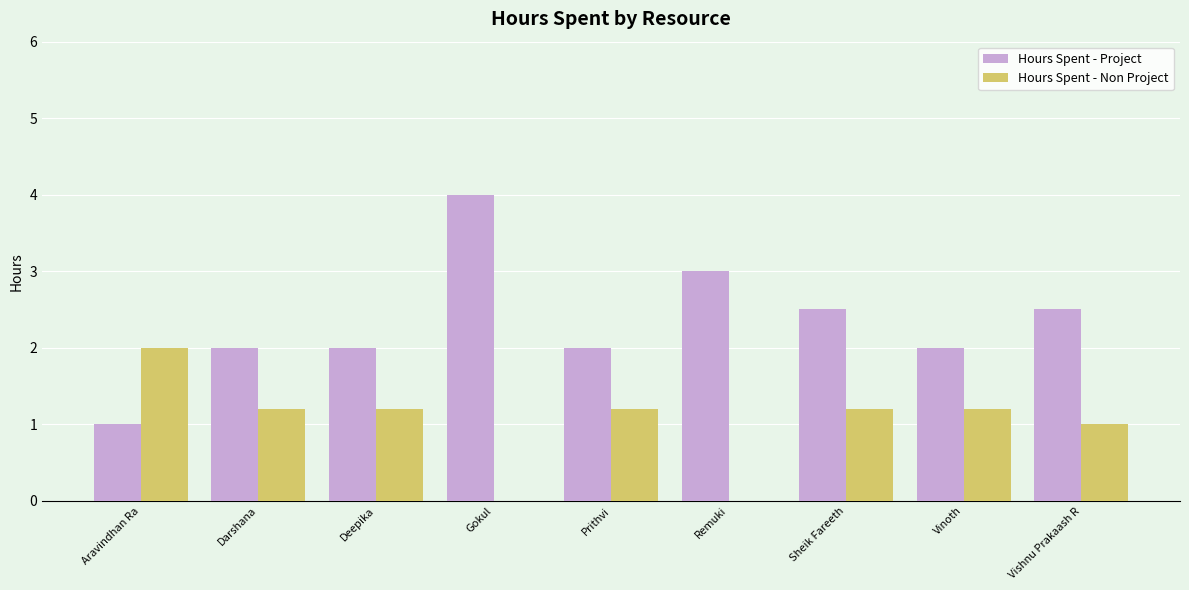

What is the total value across all series at Vinoth?

3.2